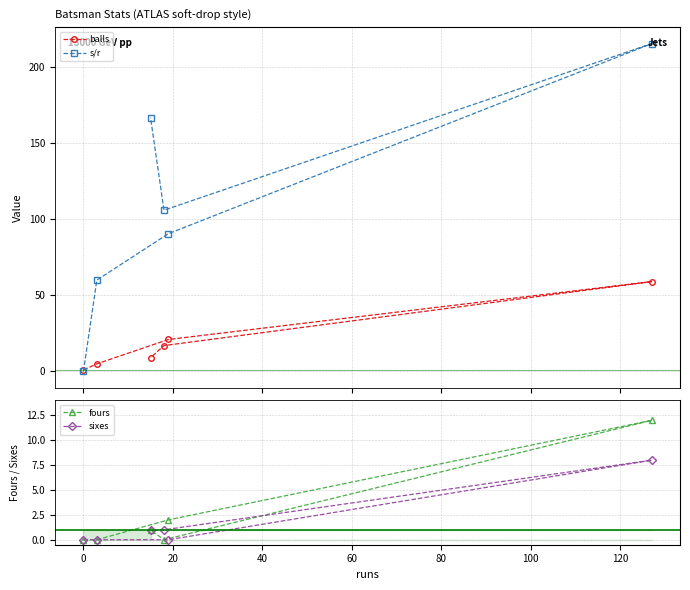

What is the difference between the second highest and minimum values in the s/r series?

166.7